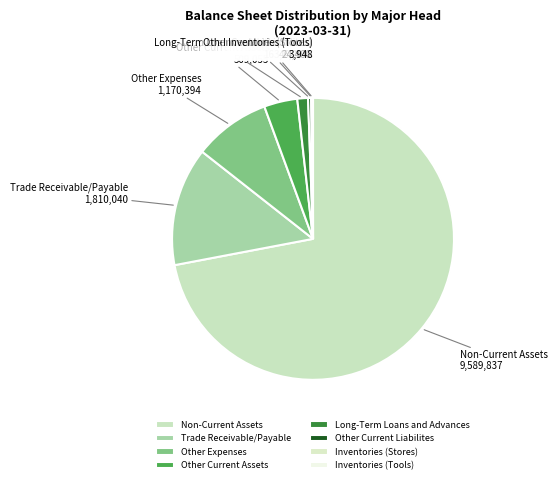

Which slice is the largest?

Non-Current Assets